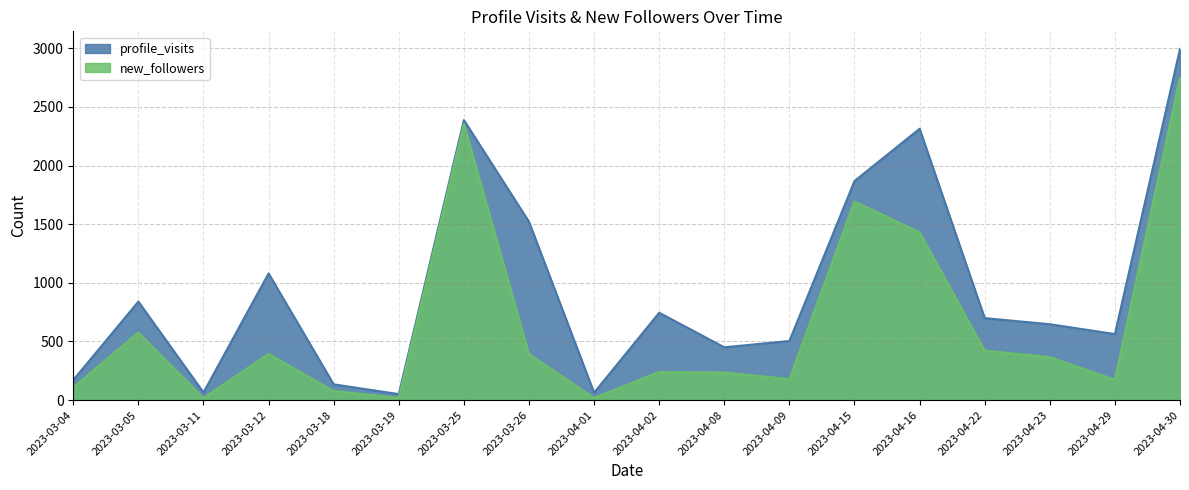

The profile_visits series shows 1521 at 2023-03-26. True or false?

True